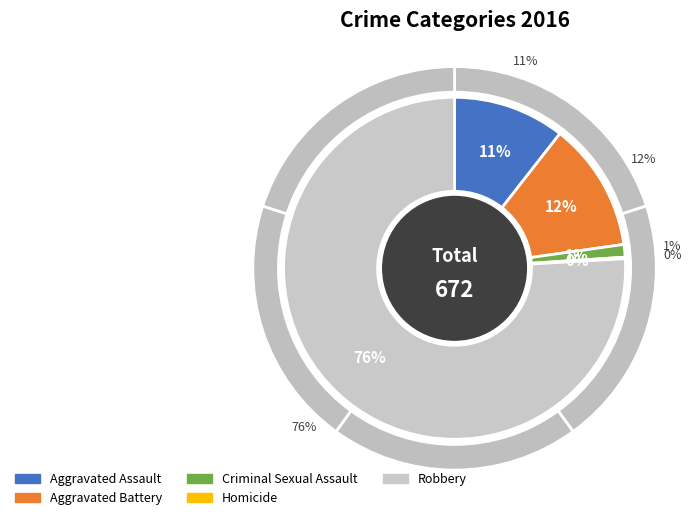

Does Robbery account for over 50% of the chart?

Yes